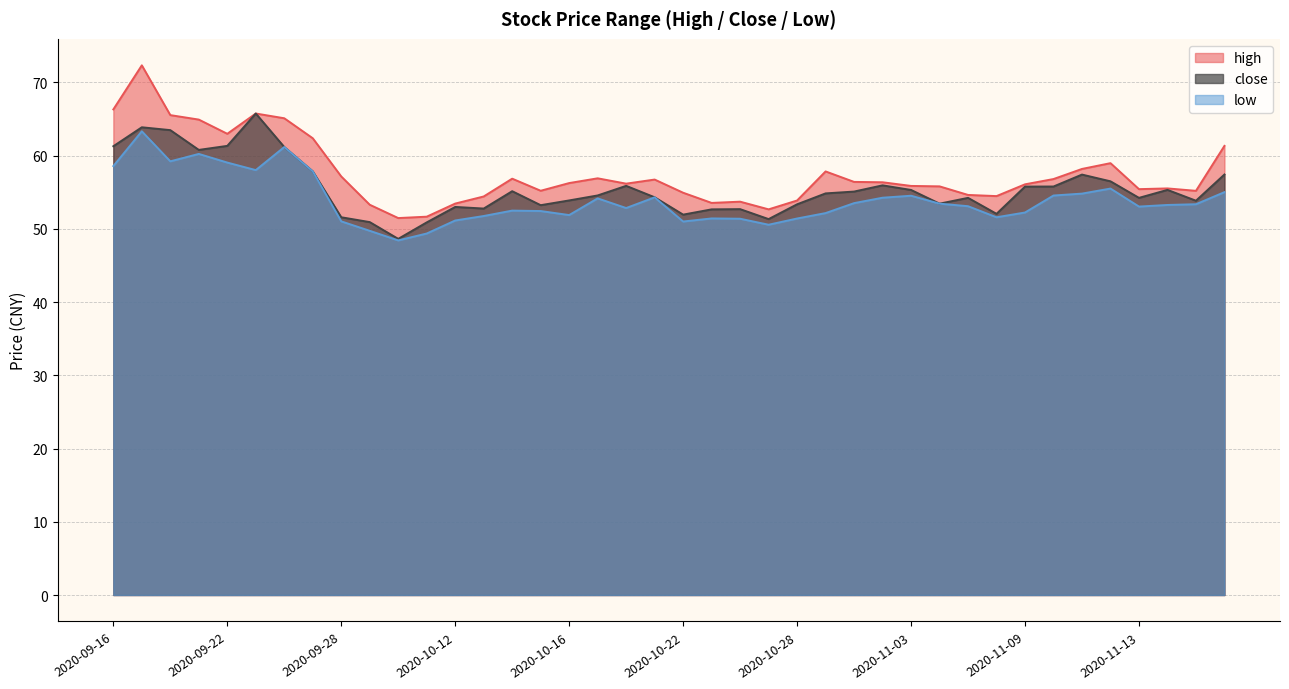

How many interior local valleys does the high series have?

9